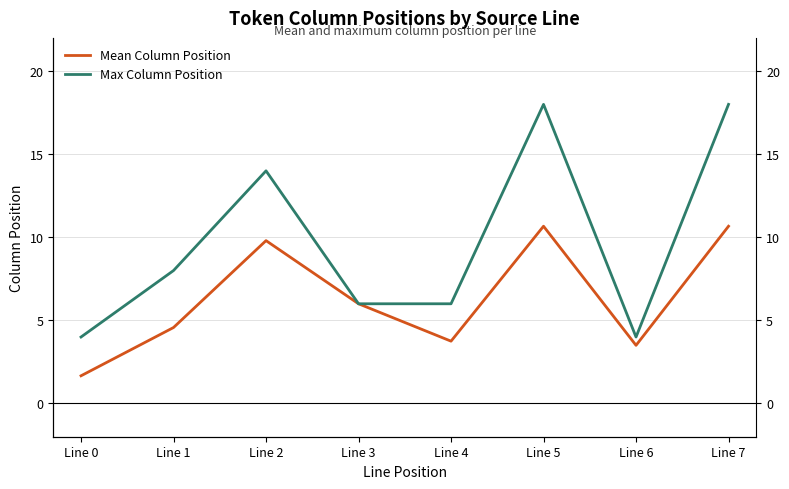

Which category has the highest value in the Max Column Position series?

Line 5